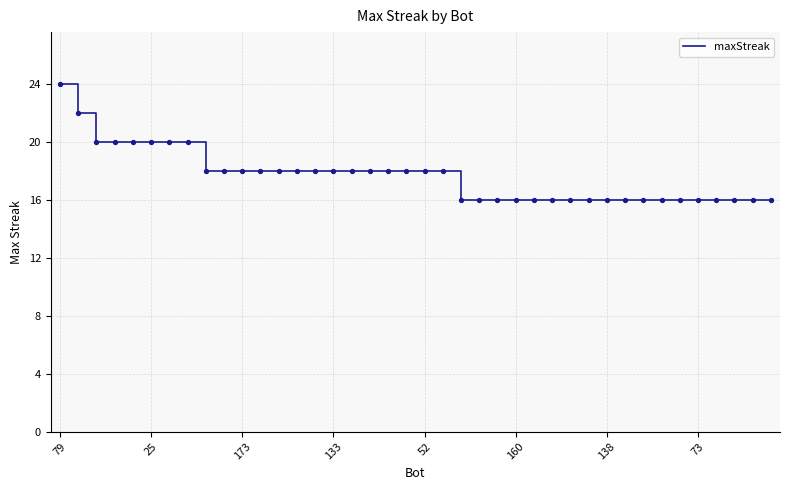

What is the maximum value shown in the chart?

24